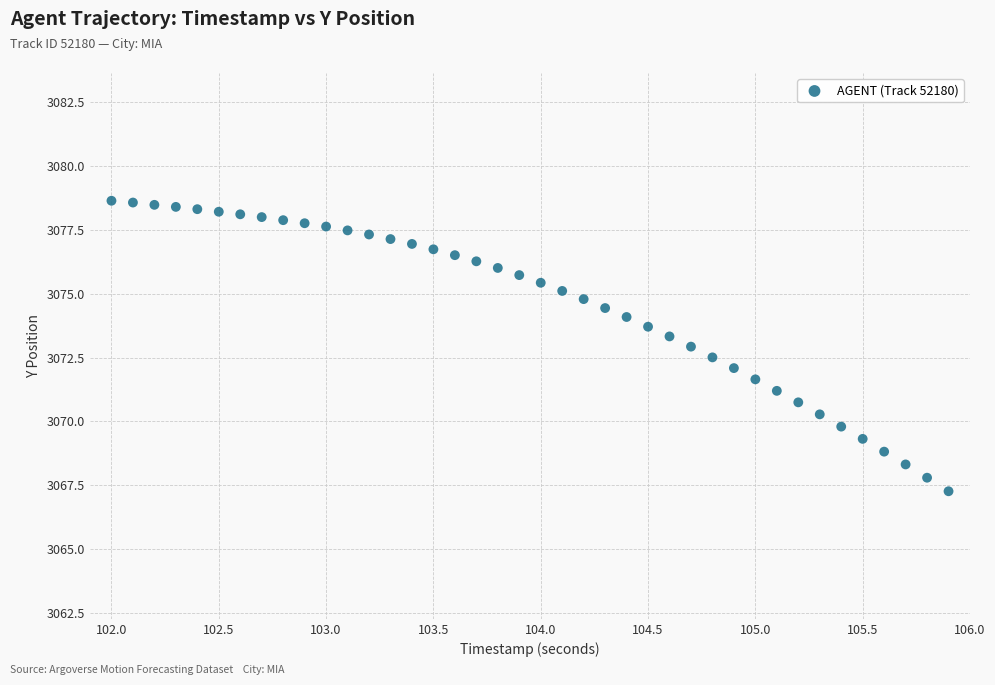

What is the range of Y values (max minus min)?

11.4